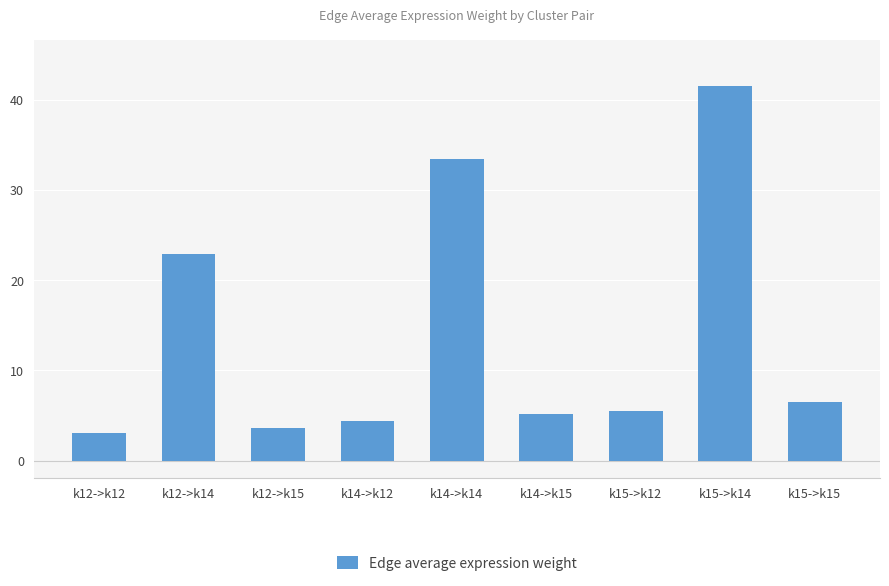

Are the bars horizontal?

No